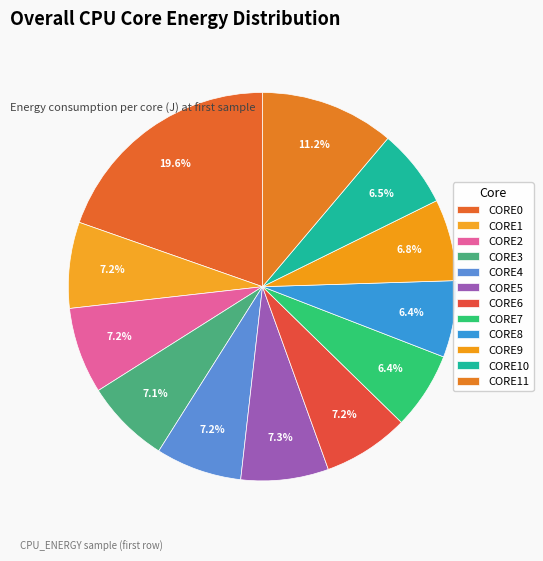

How many segments does this pie chart have?

12